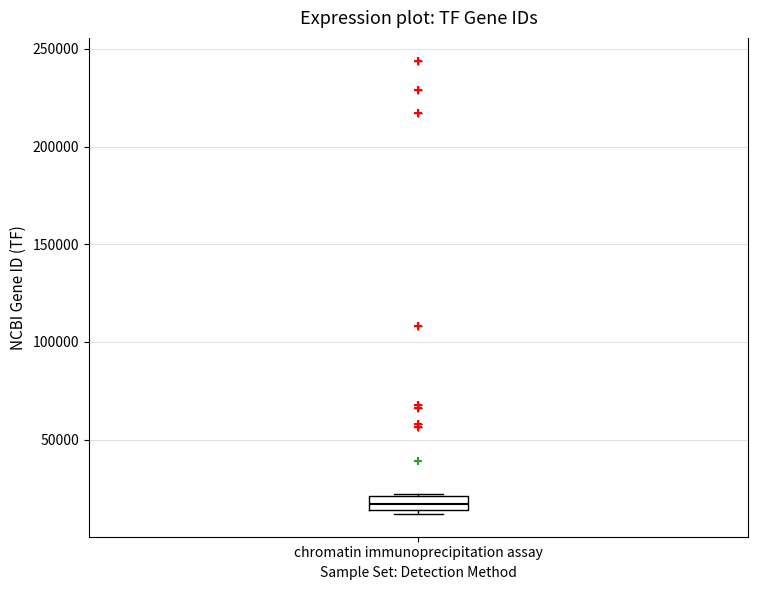

Where is the lower edge of the box for chromatin immunoprecipitation assay on the y-axis? The values are not printed on the chart, so give them approximately, as read against the axis.

15000